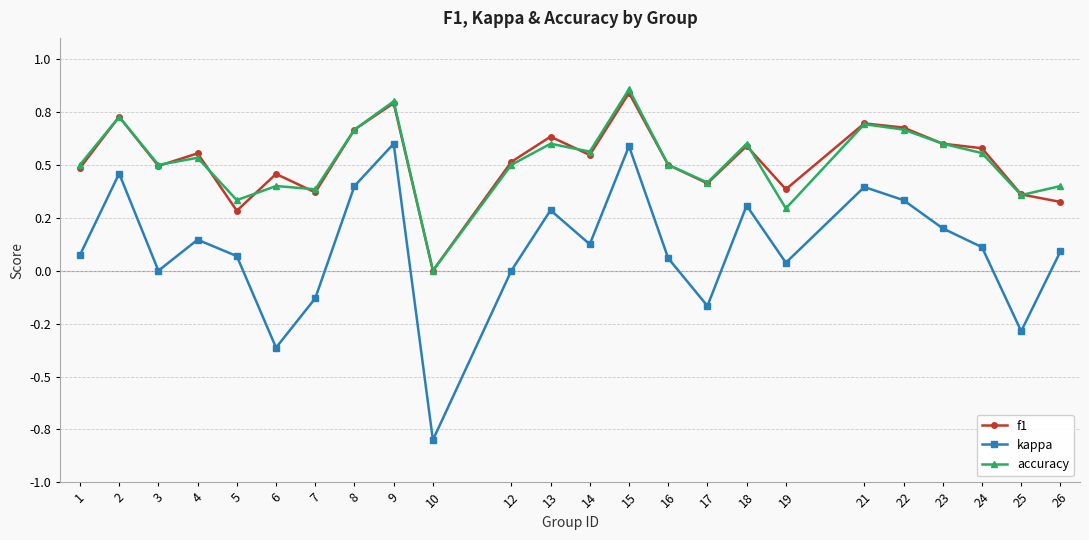

Reading right to left, list all the values displayed in this chart.

f1: 0.3	0.4	0.6	0.6	0.7	0.7	0.4	0.6	0.4	0.5	0.8	0.5	0.6	0.5	0.0	0.8	0.7	0.4	0.5	0.3	0.6	0.5	0.7	0.5
kappa: 0.1	-0.3	0.1	0.2	0.3	0.4	0.0	0.3	-0.2	0.1	0.6	0.1	0.3	0.0	-0.8	0.6	0.4	-0.1	-0.4	0.1	0.1	0.0	0.5	0.1
accuracy: 0.4	0.4	0.6	0.6	0.7	0.7	0.3	0.6	0.4	0.5	0.9	0.6	0.6	0.5	0.0	0.8	0.7	0.4	0.4	0.3	0.5	0.5	0.7	0.5